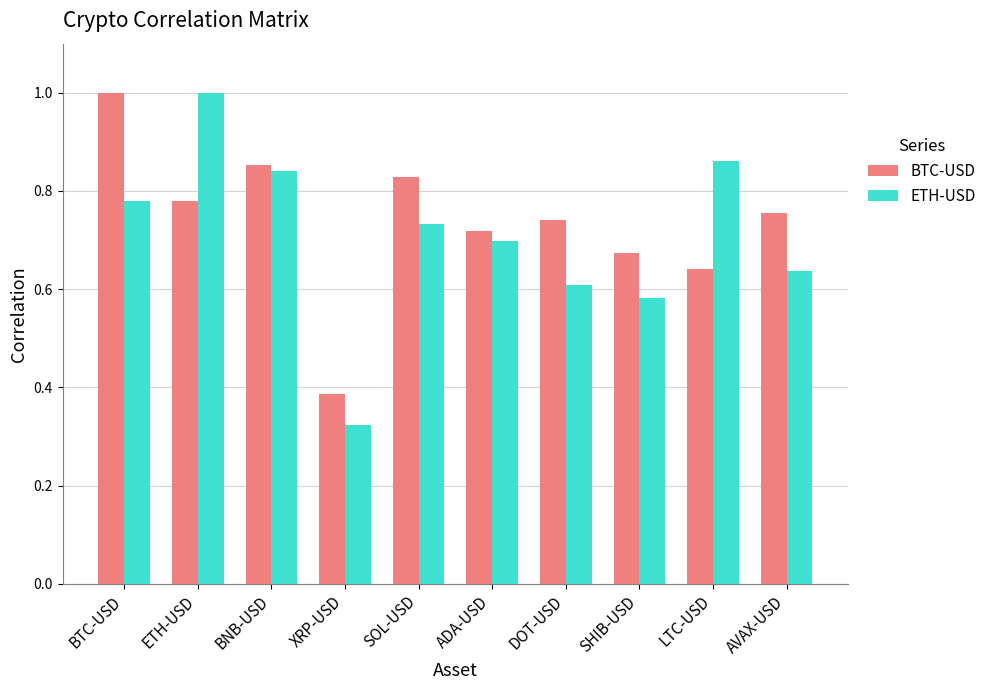

Rank the series at SOL-USD from highest to lowest value.

BTC-USD, ETH-USD